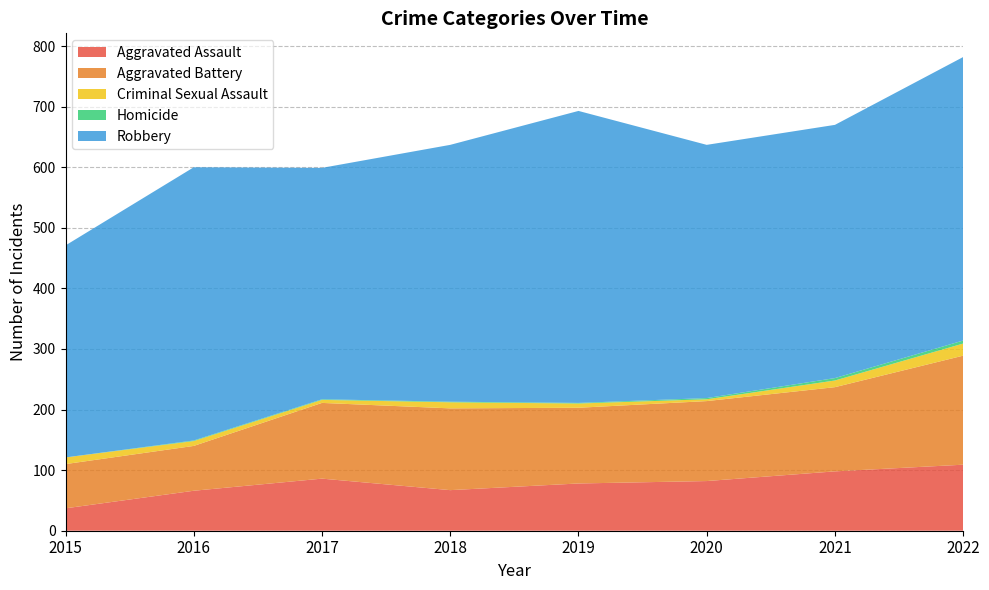

Reading right to left, list all the values displayed in this chart.

Aggravated Assault: 2022=109	2021=98	2020=82	2019=78	2018=67	2017=86	2016=66	2015=37
Aggravated Battery: 2022=180	2021=139	2020=132	2019=125	2018=135	2017=125	2016=74	2015=73
Criminal Sexual Assault: 2022=20	2021=11	2020=3	2019=7	2018=10	2017=5	2016=8	2015=11
Homicide: 2022=5	2021=4	2020=2	2019=1	2018=1	2017=1	2016=1	2015=0
Robbery: 2022=468	2021=418	2020=418	2019=482	2018=424	2017=382	2016=451	2015=350